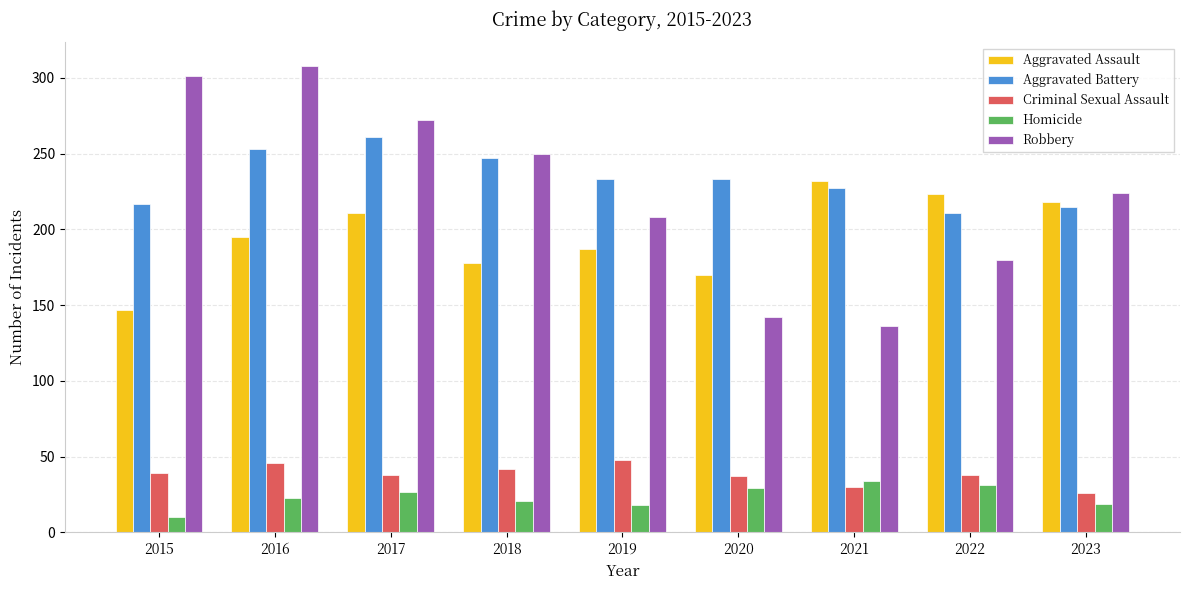

What is the value of the Criminal Sexual Assault bar at the 5th from the left?

48